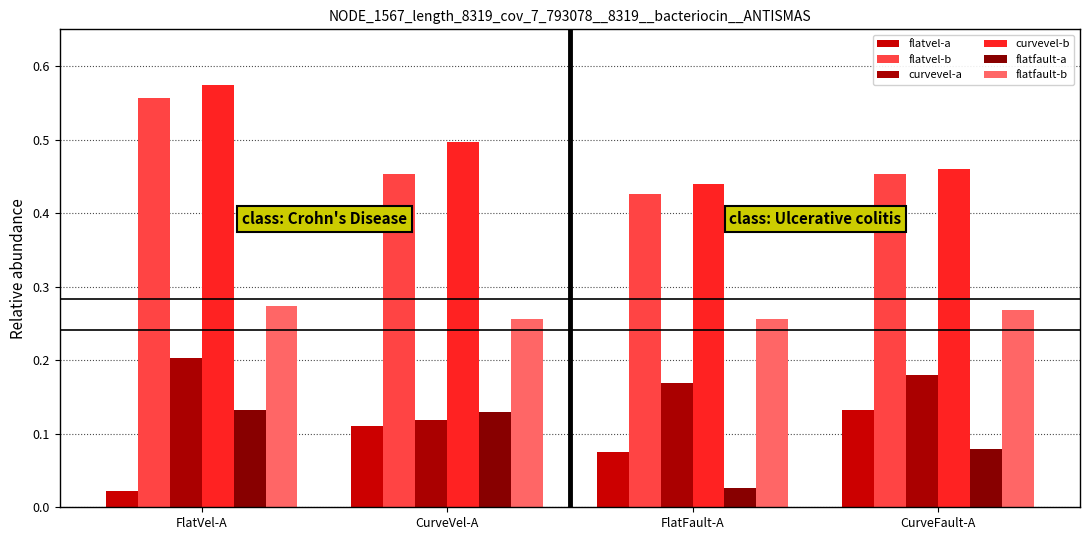

At which label is curvevel-a closest to 0?

CurveVel-A